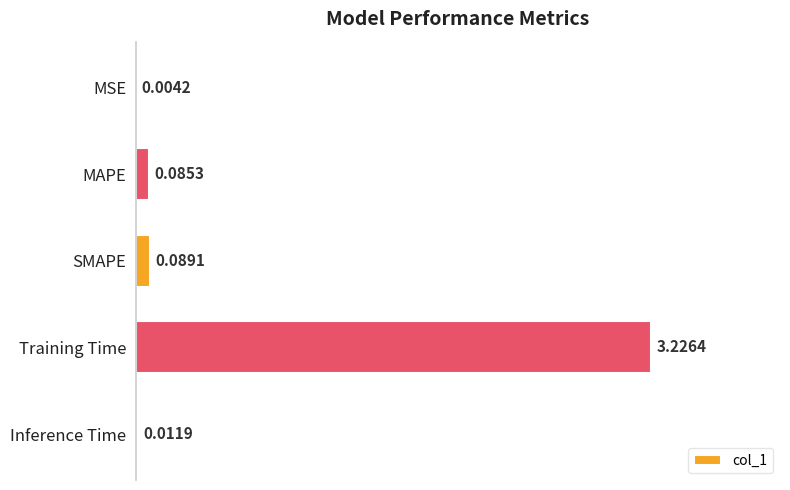

What is the sum of all values?

3.4